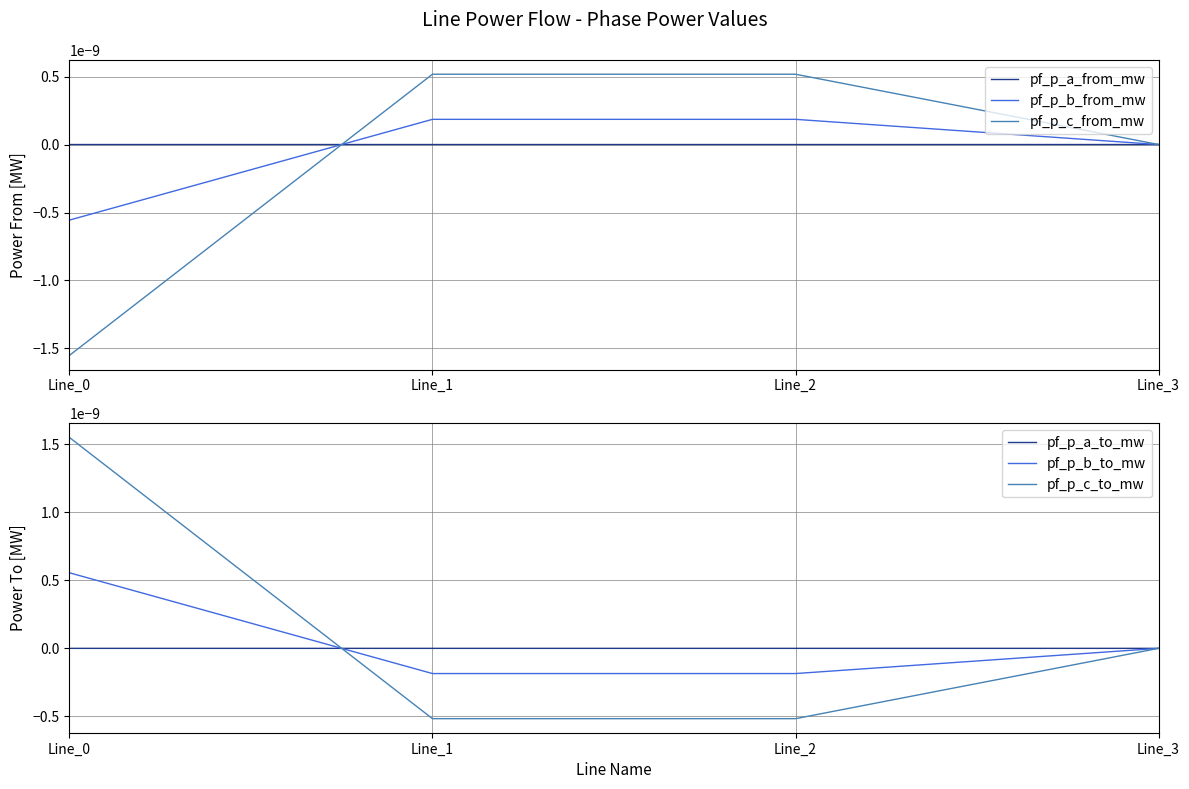

What are all the series names shown in the legend?

pf_p_a_from_mw, pf_p_b_from_mw, pf_p_c_from_mw, pf_p_a_to_mw, pf_p_b_to_mw, pf_p_c_to_mw